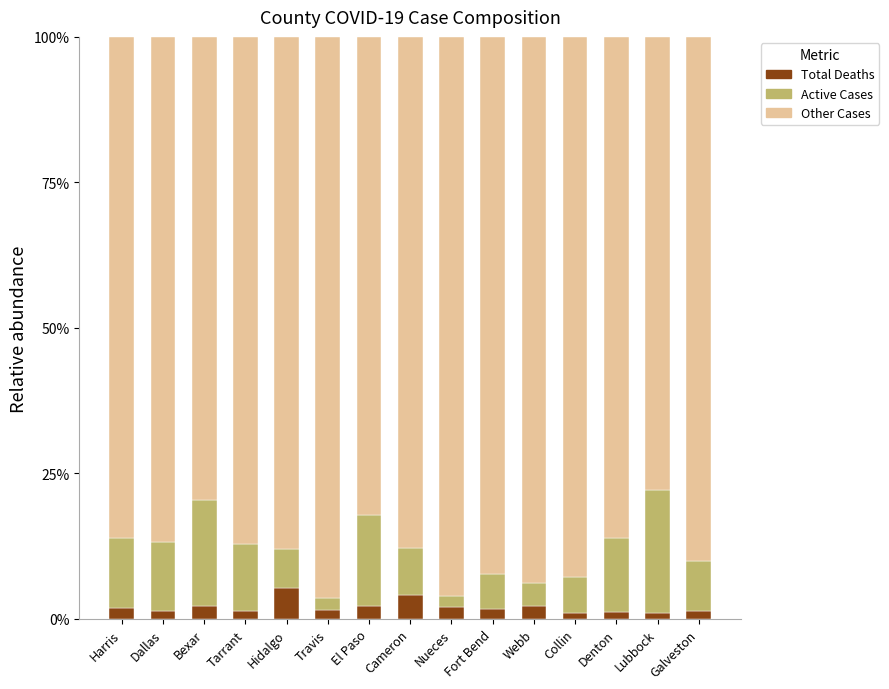

What is the difference between the second highest and minimum values in the Total Deaths series?

3.0